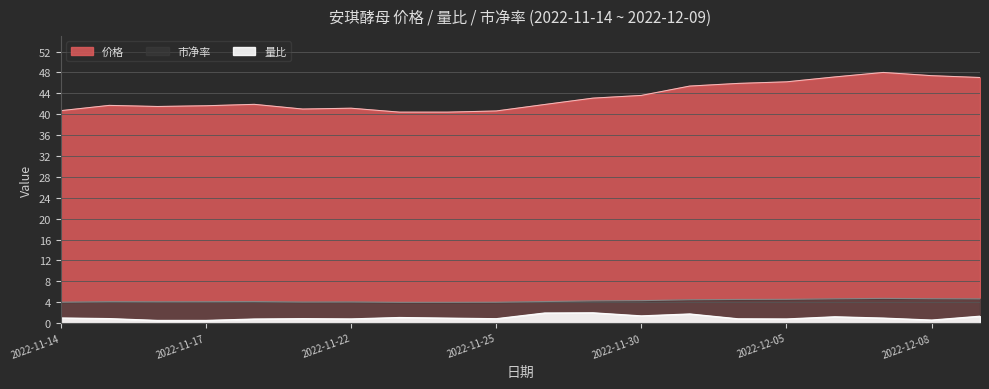

Reading left to right, what are all the values shown in this chart?

价格: 40.7	41.7	41.5	41.6	41.9	41.0	41.1	40.4	40.4	40.6	41.9	43.1	43.6	45.4	45.9	46.2	47.1	48.0	47.4	47.0
量比: 1.0	0.9	0.5	0.5	0.8	0.9	0.8	1.1	1.0	0.8	1.9	2.0	1.4	1.8	0.8	0.8	1.2	1.0	0.6	1.3
市净率: 4.0	4.1	4.1	4.1	4.1	4.0	4.1	4.0	4.0	4.0	4.1	4.2	4.3	4.5	4.5	4.5	4.7	4.7	4.7	4.6